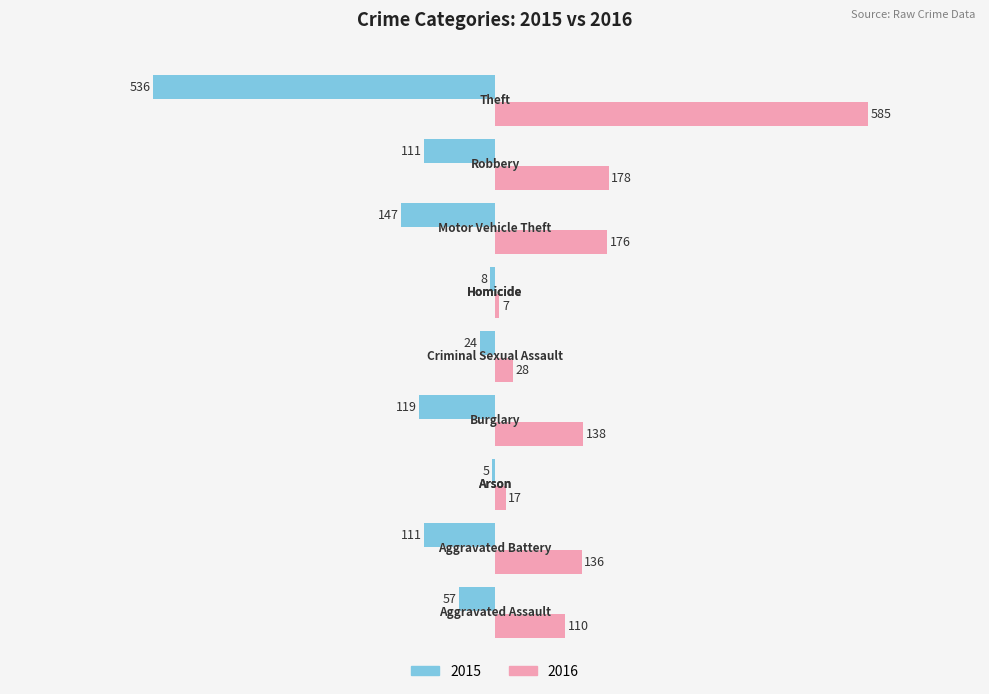

Which series has the largest total across all categories?

2016